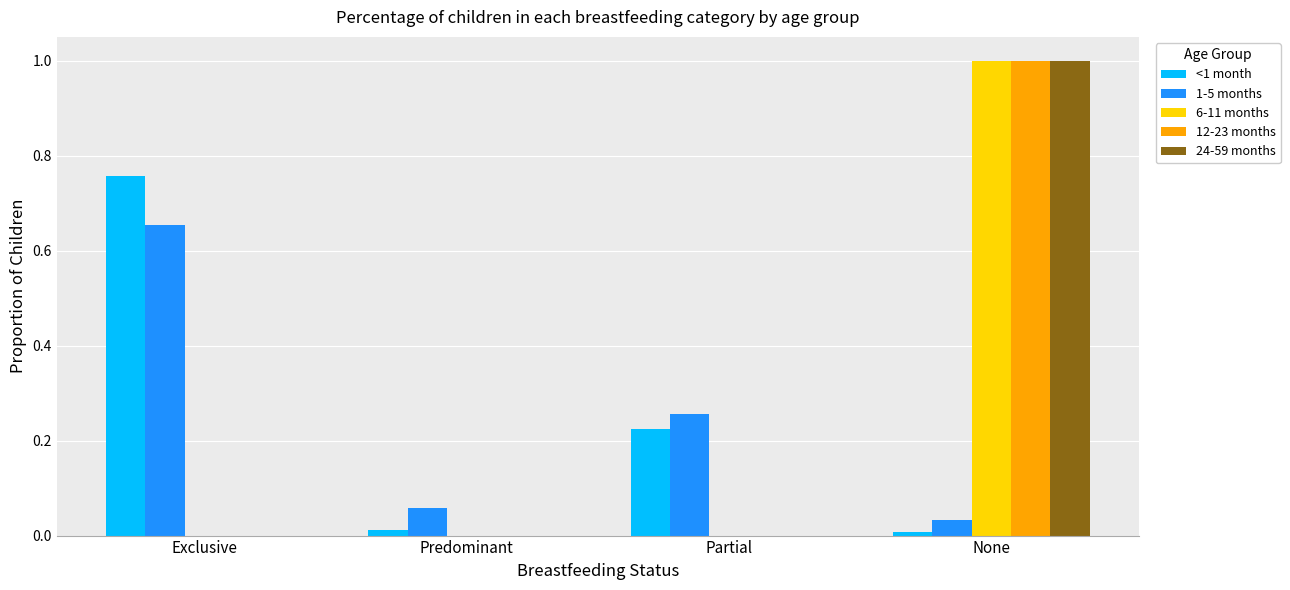

Does the chart contain stacked bars?

No